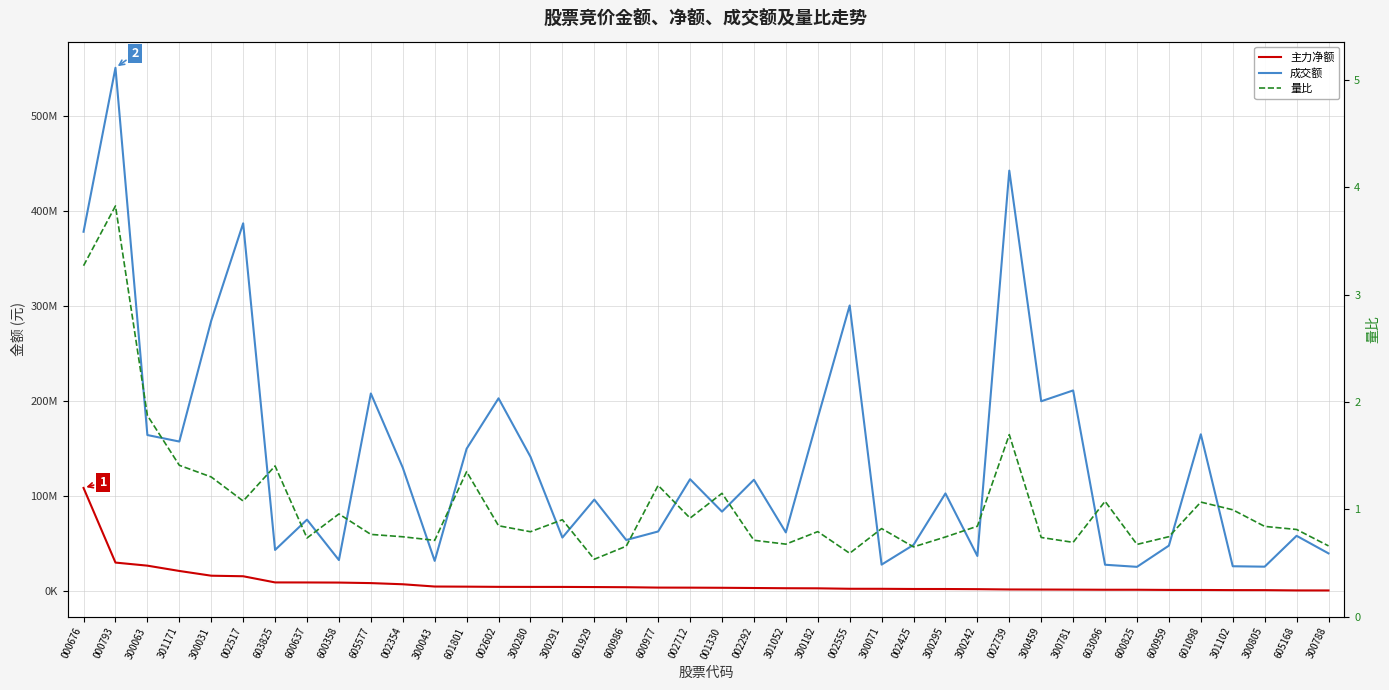

Rank the categories by 主力净额 value from lowest to highest.

300788, 605168, 300805, 301102, 601098, 600959, 600825, 603096, 300781, 300459, 002739, 300242, 300295, 002425, 300071, 002555, 300182, 301052, 002292, 001330, 002712, 600977, 600986, 601929, 300291, 300280, 002602, 601801, 300043, 002354, 605577, 600358, 600637, 603825, 002517, 300031, 301171, 300063, 000793, 000676